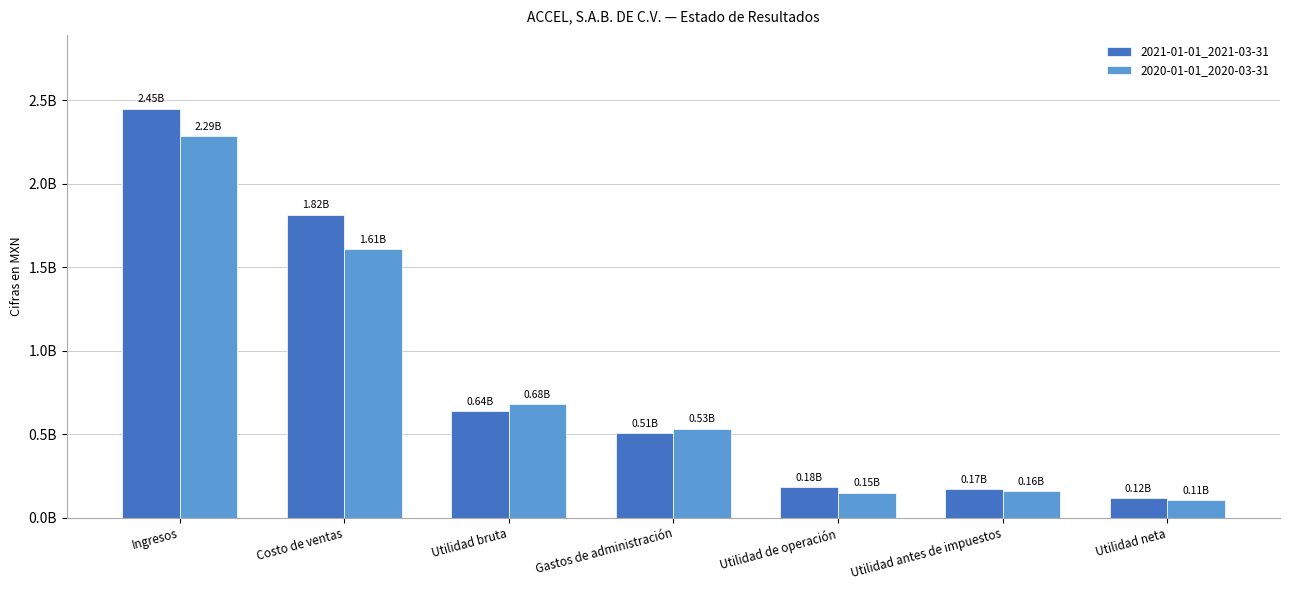

Where does the 2020-01-01_2020-03-31 series first go above 532902000?

Ingresos